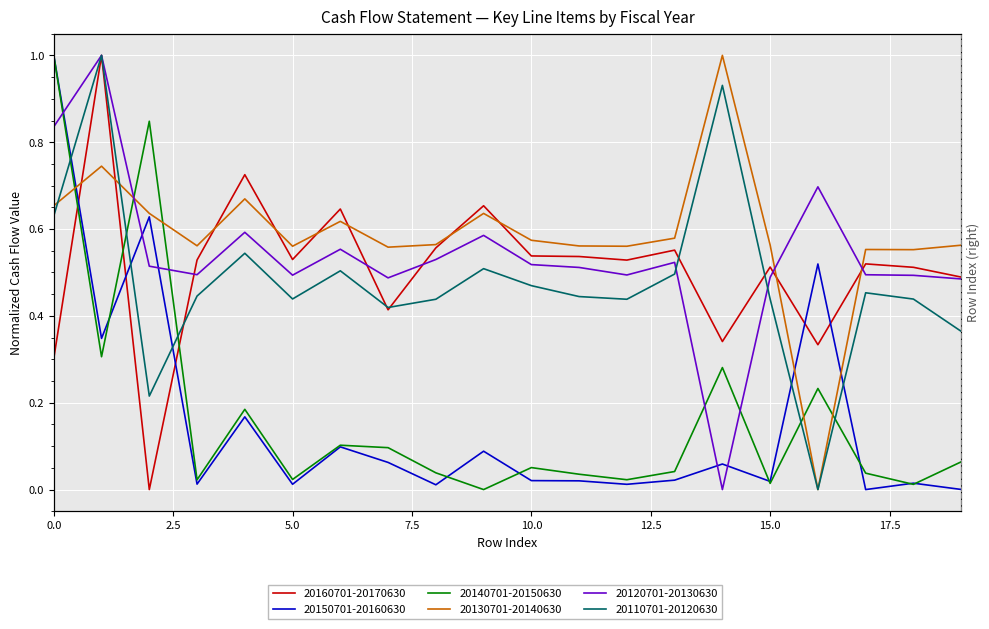

How many interior local peaks does the 20110701-20120630 series have?

6